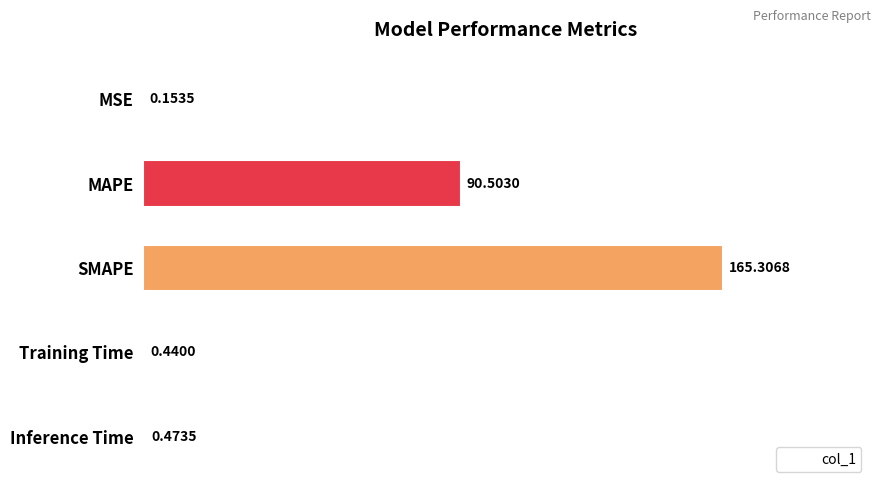

At which label is the value closest to 82?

MAPE